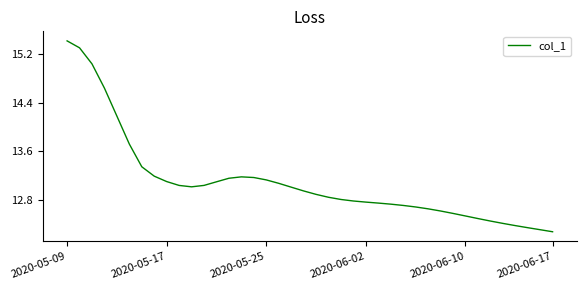

What is the difference between the maximum and minimum values?

3.1